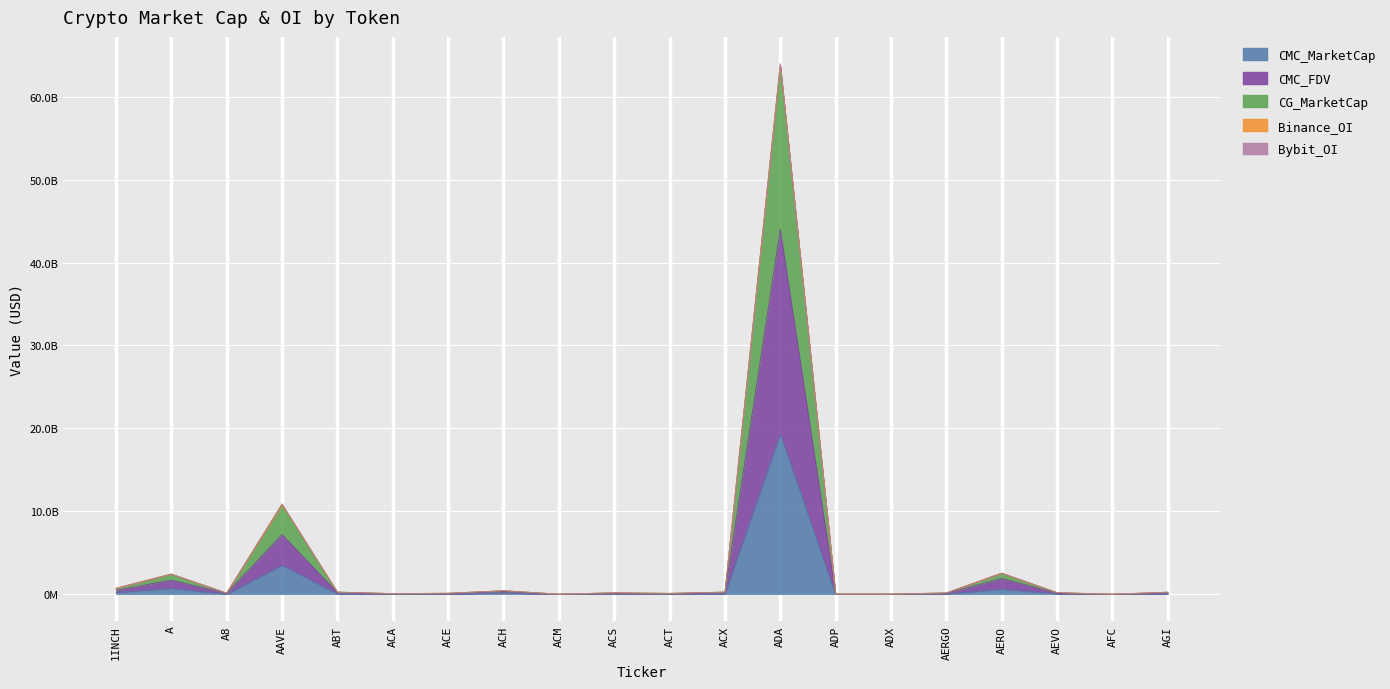

In CMC_FDV, how many points are higher than both neighbors (excluding endpoints)?

6